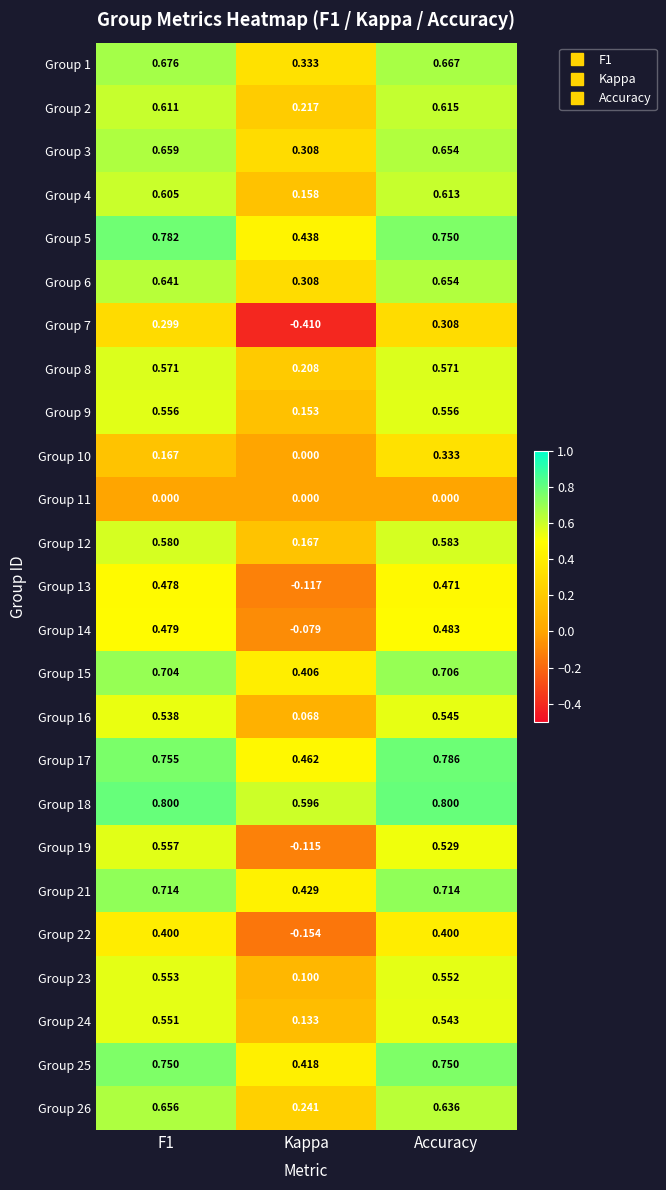

Which label corresponds to the smallest value in the chart?

Kappa